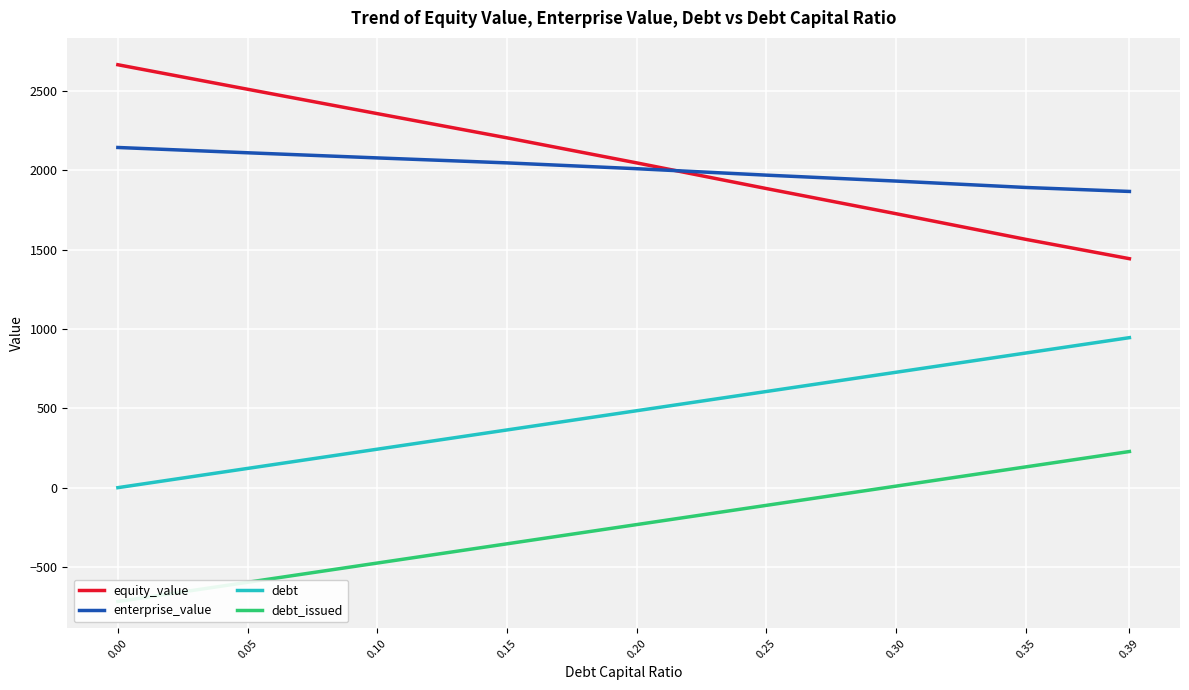

Read the equity_value value at 0.20.

2046.4